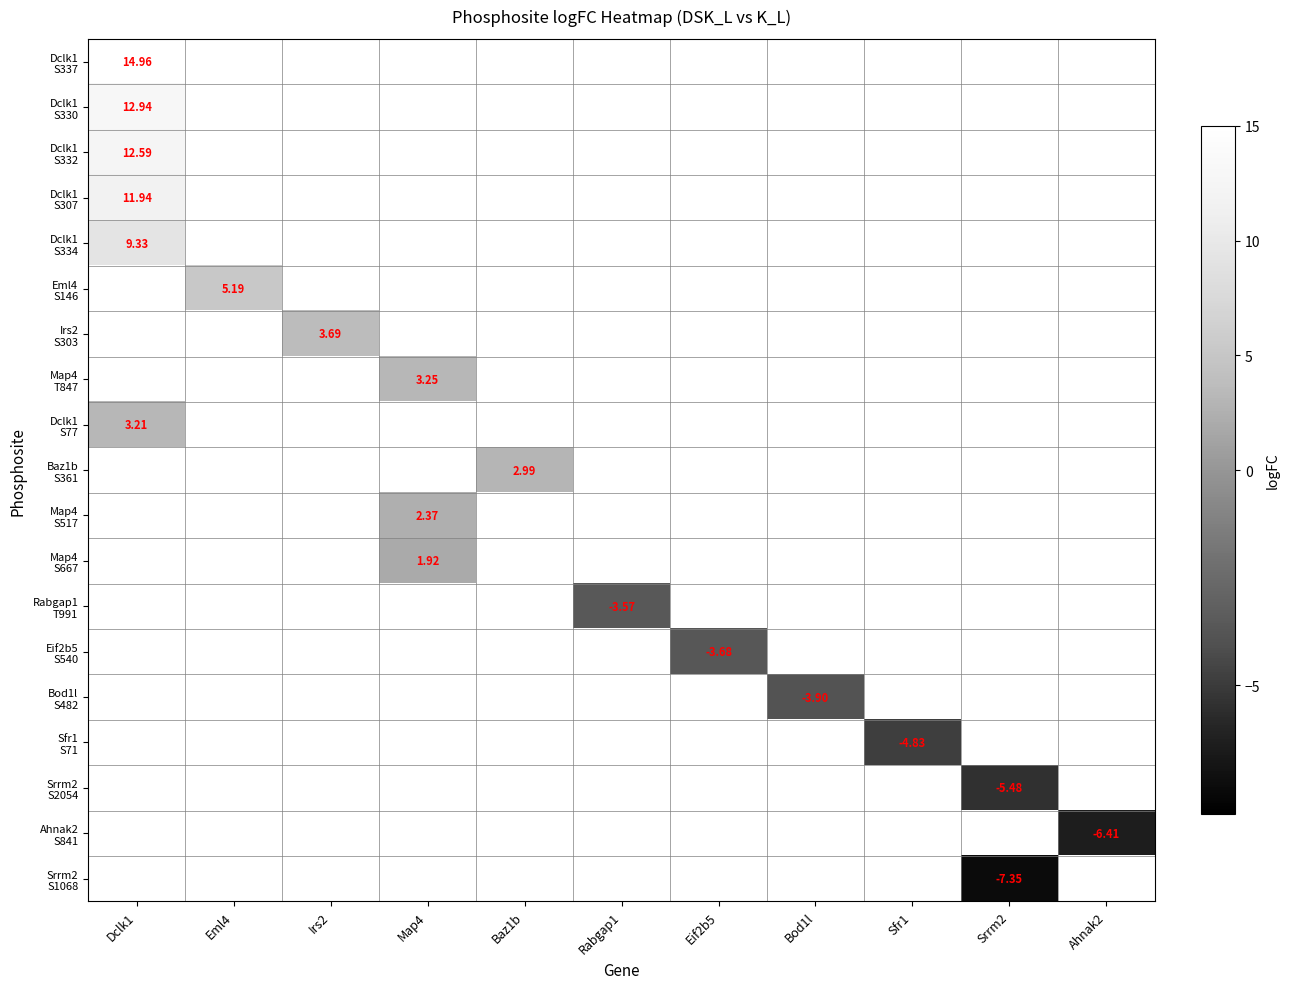

Count the number of data series in this chart.

19